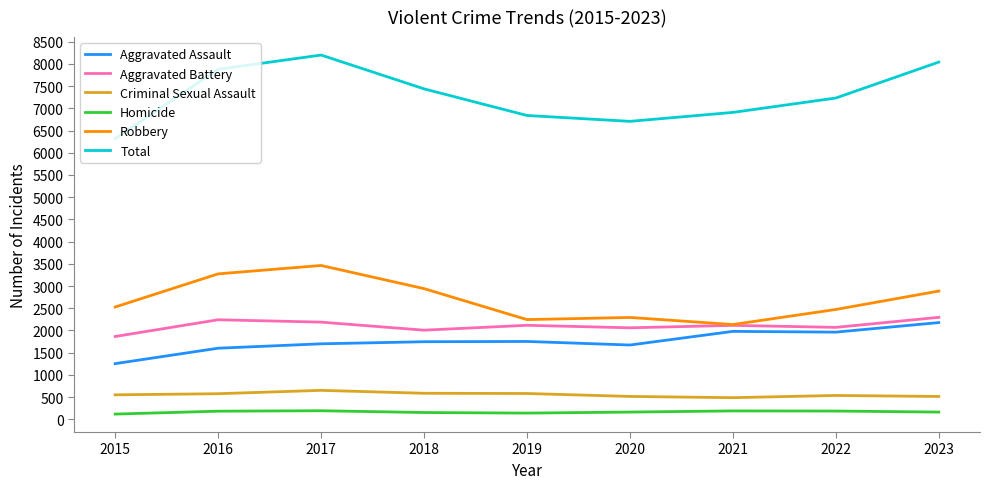

What is the difference between the maximum and second lowest values in the Aggravated Battery series?

289